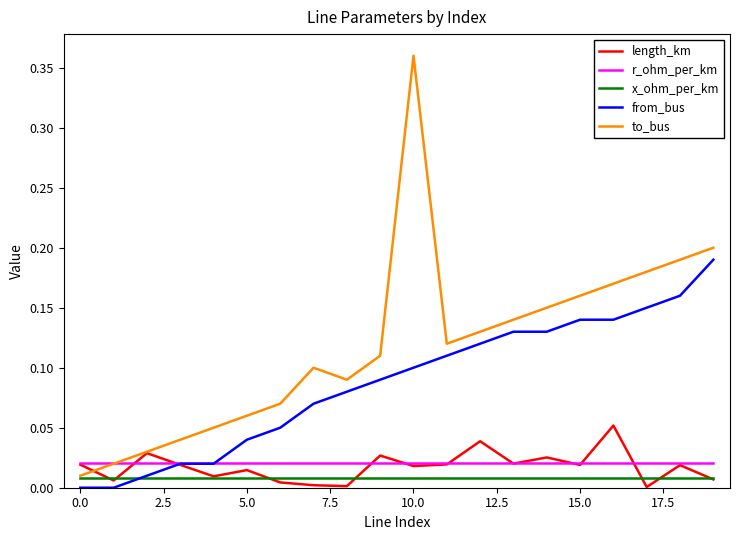

At which category does the chart reach its peak across all series?

10.0